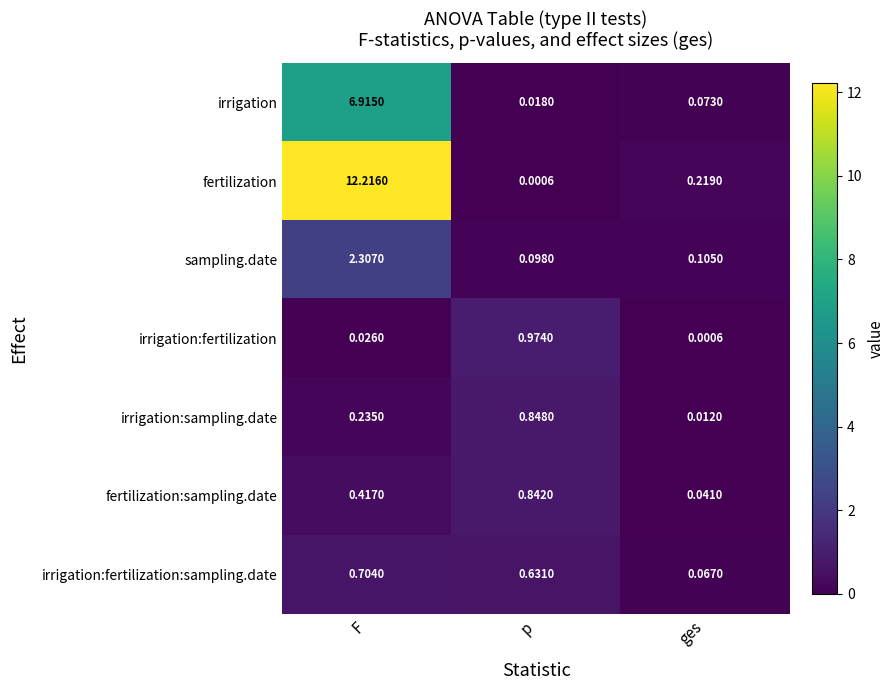

List the series in order of their peak value, lowest first.

irrigation:fertilization:sampling.date, fertilization:sampling.date, irrigation:sampling.date, irrigation:fertilization, sampling.date, irrigation, fertilization